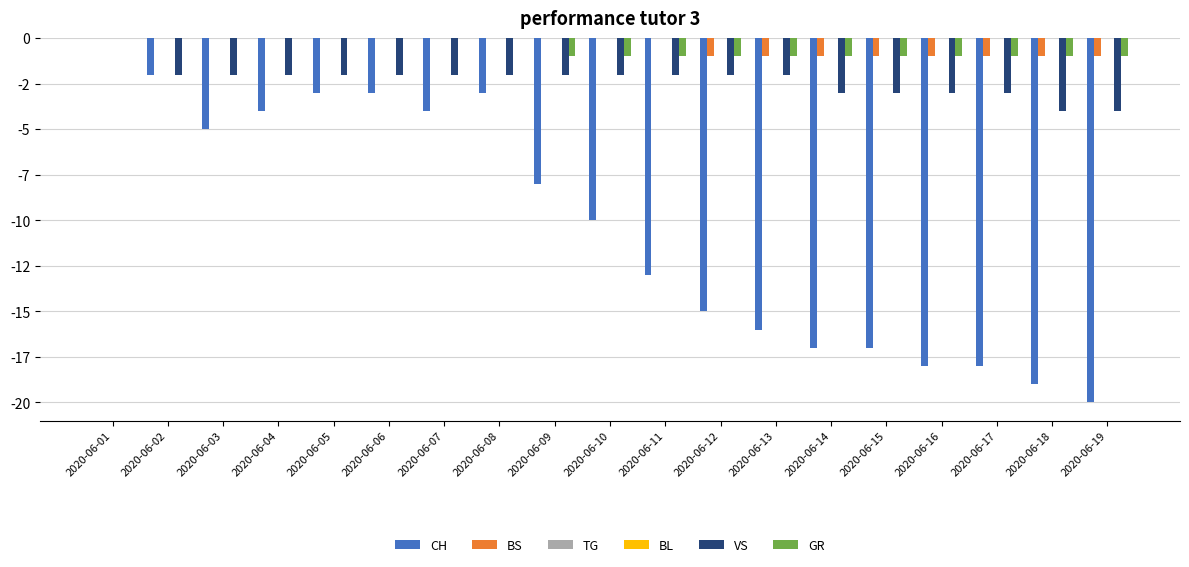

What is the difference between the second highest and minimum values in the GR series?

1